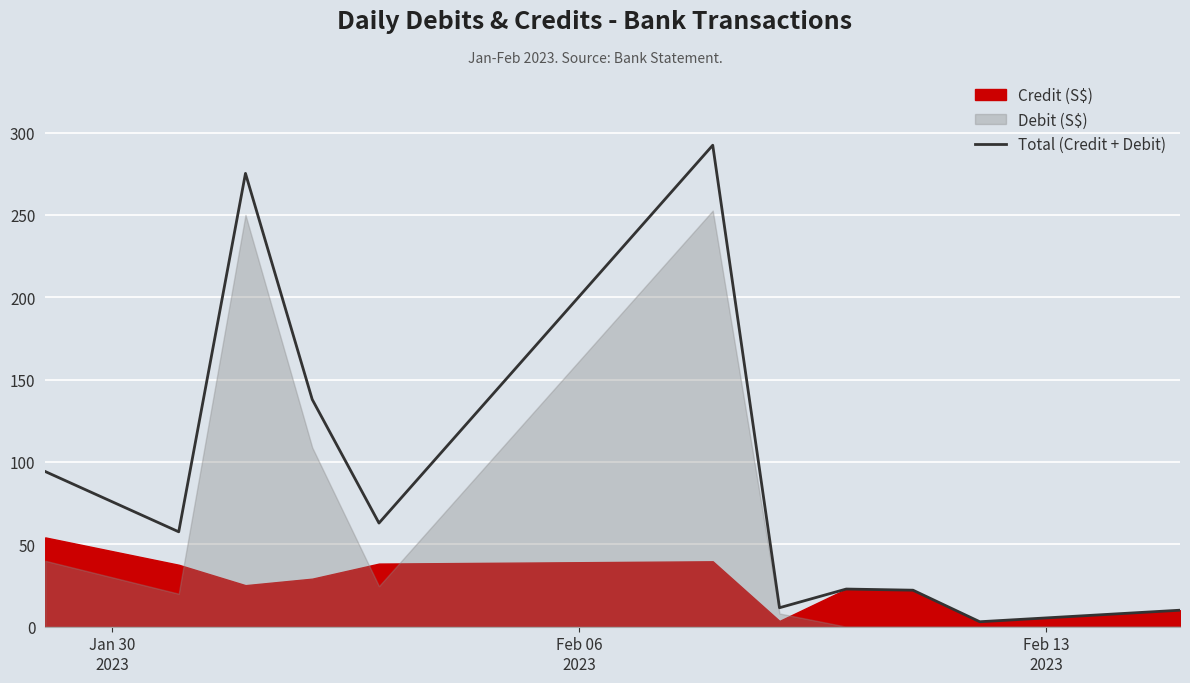

What is the difference between the maximum and minimum values?

289.3